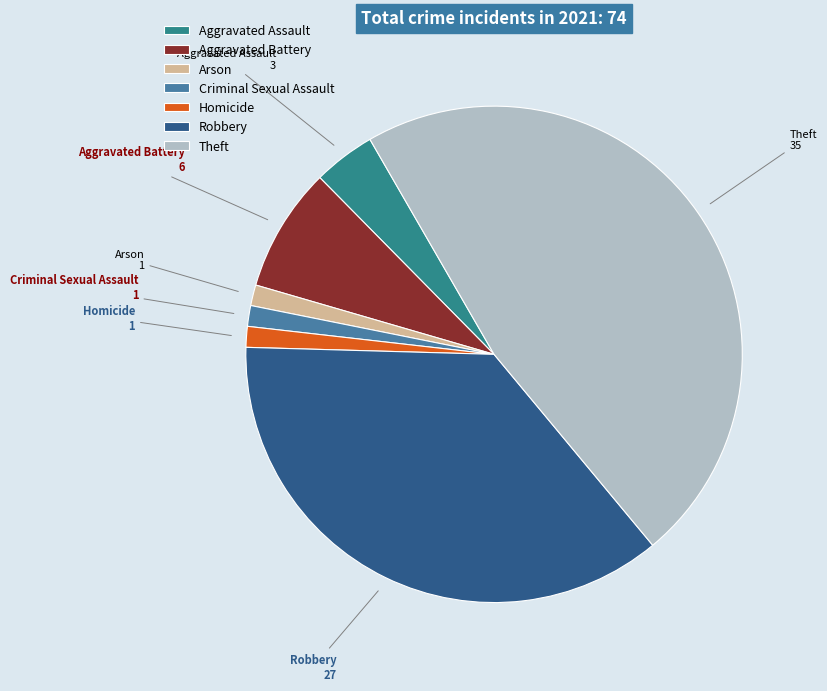

How many segments does this pie chart have?

7